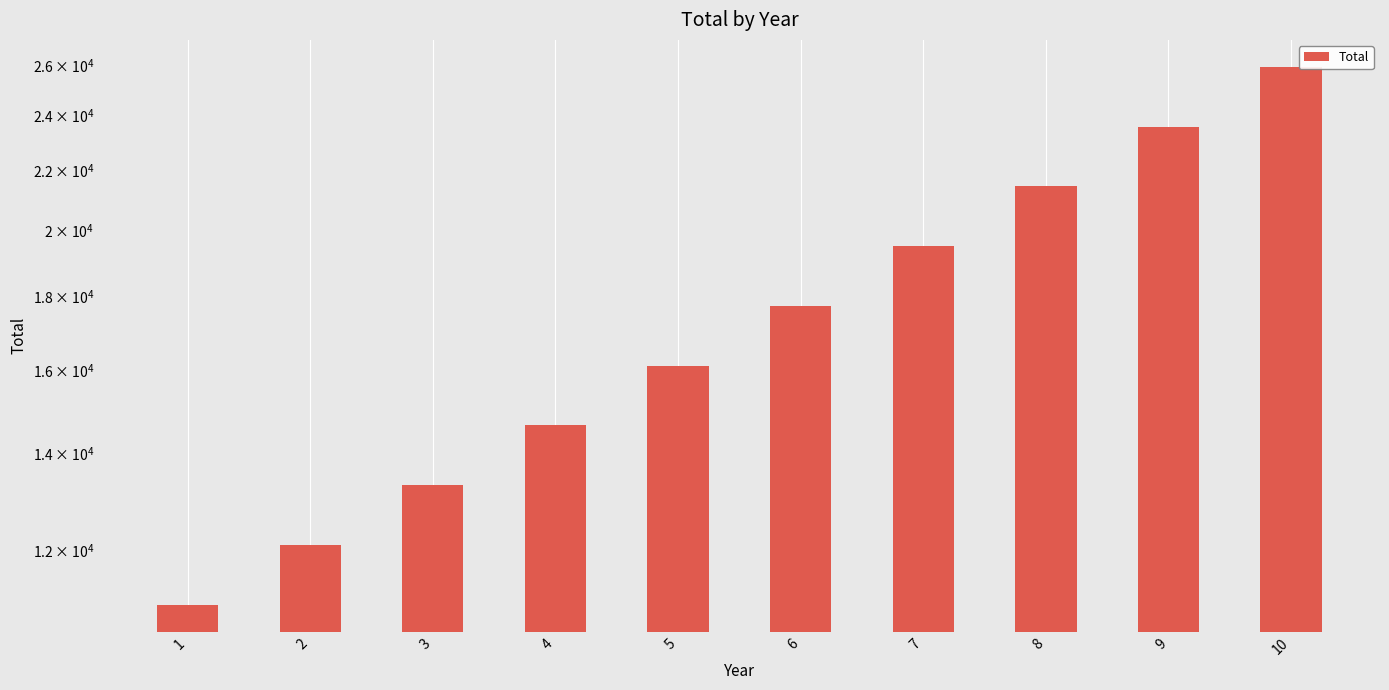

Reading left to right, what are all the values shown in this chart?

11000.0	12100.0	13310.0	14641.0	16105.1	17715.6	19487.2	21435.9	23579.5	25937.4